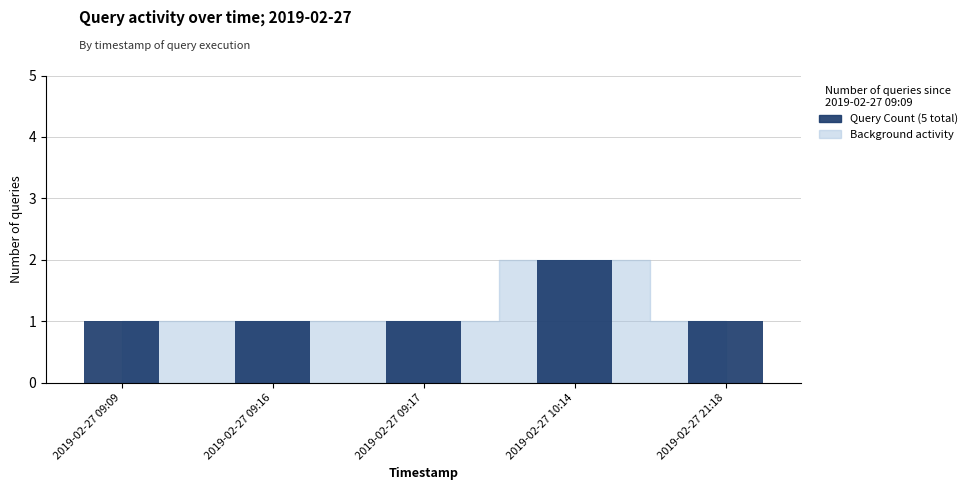

True or false: the data shows 3 at 2019-02-27 10:14.

False